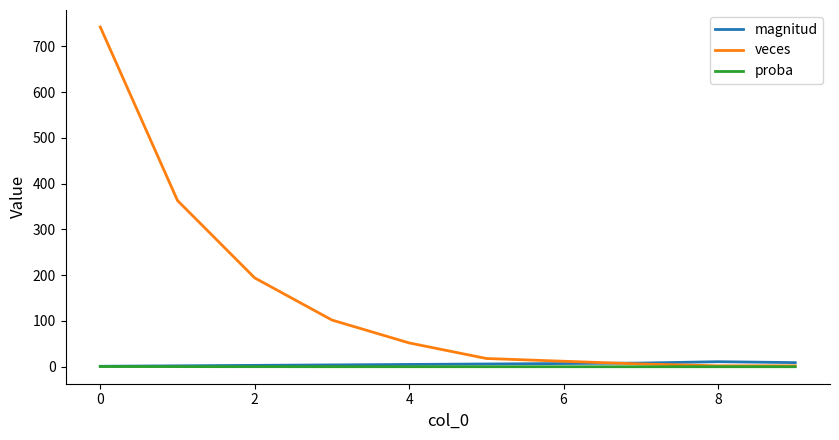

What is the maximum value shown in the chart?

742.0